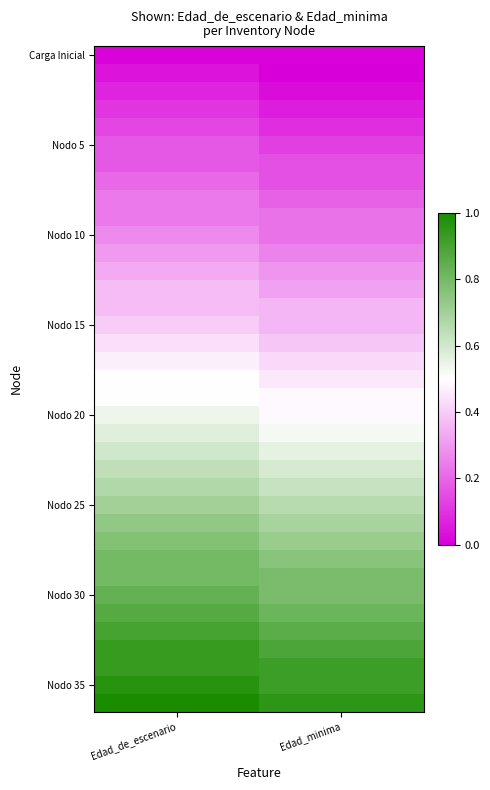

How many distinct data groups are displayed?

37